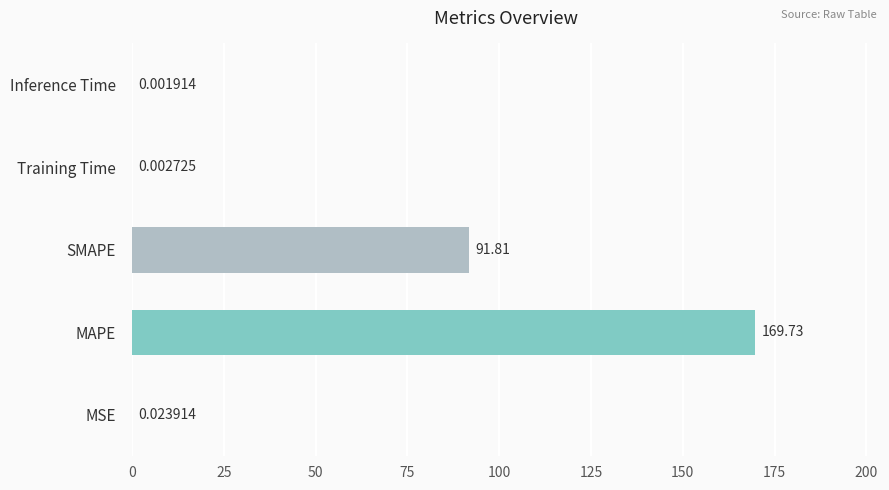

What is the sum of all values?

261.6